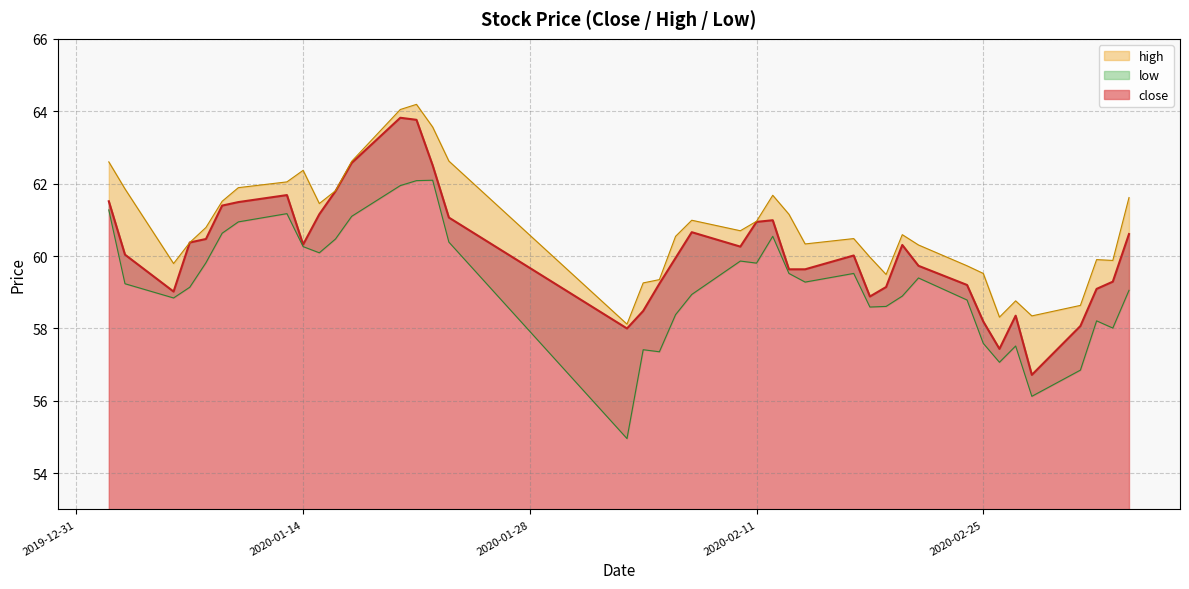

What is the difference between the highest and lowest values at 2020-01-10?

0.9